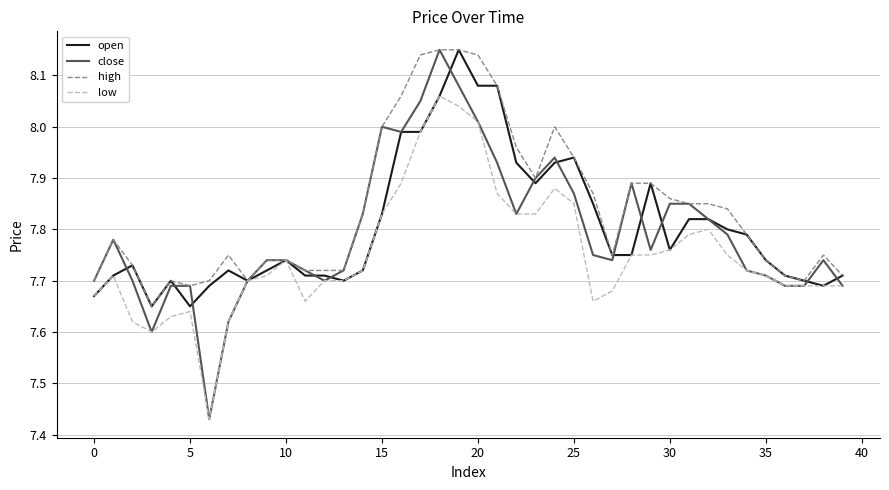

How many lines are shown in the chart?

4